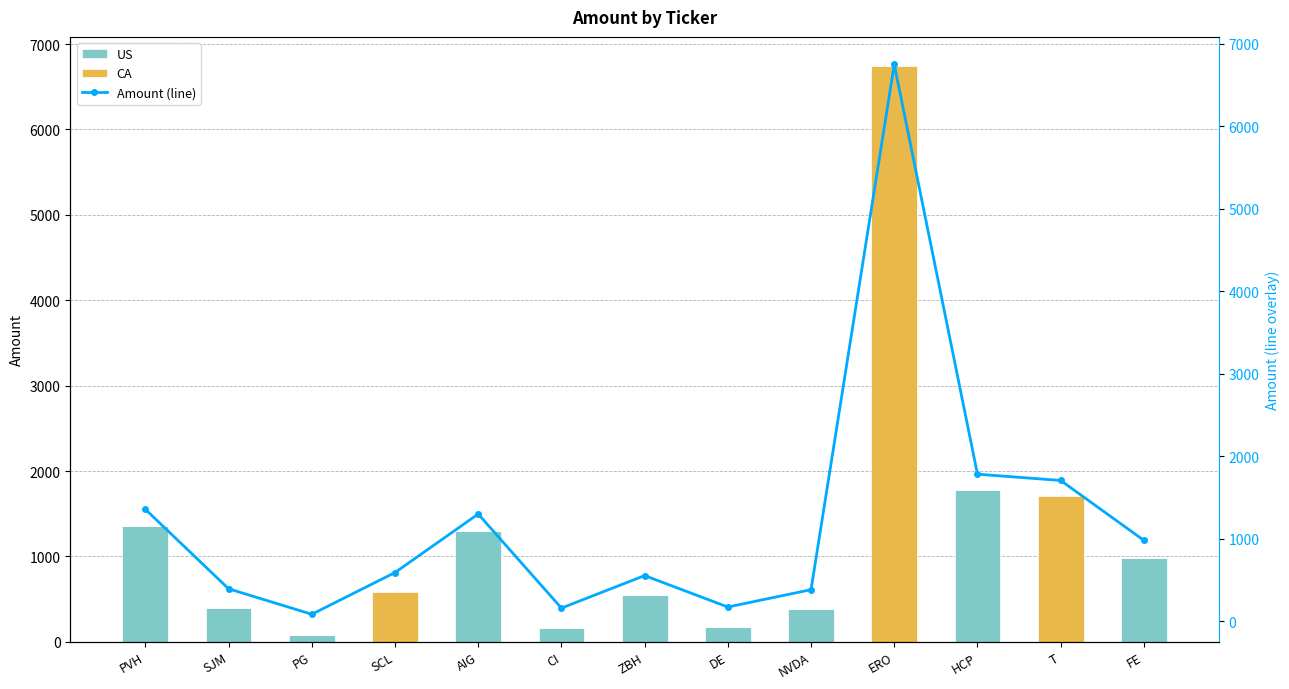

Which category has the lowest value across all series?

SCL